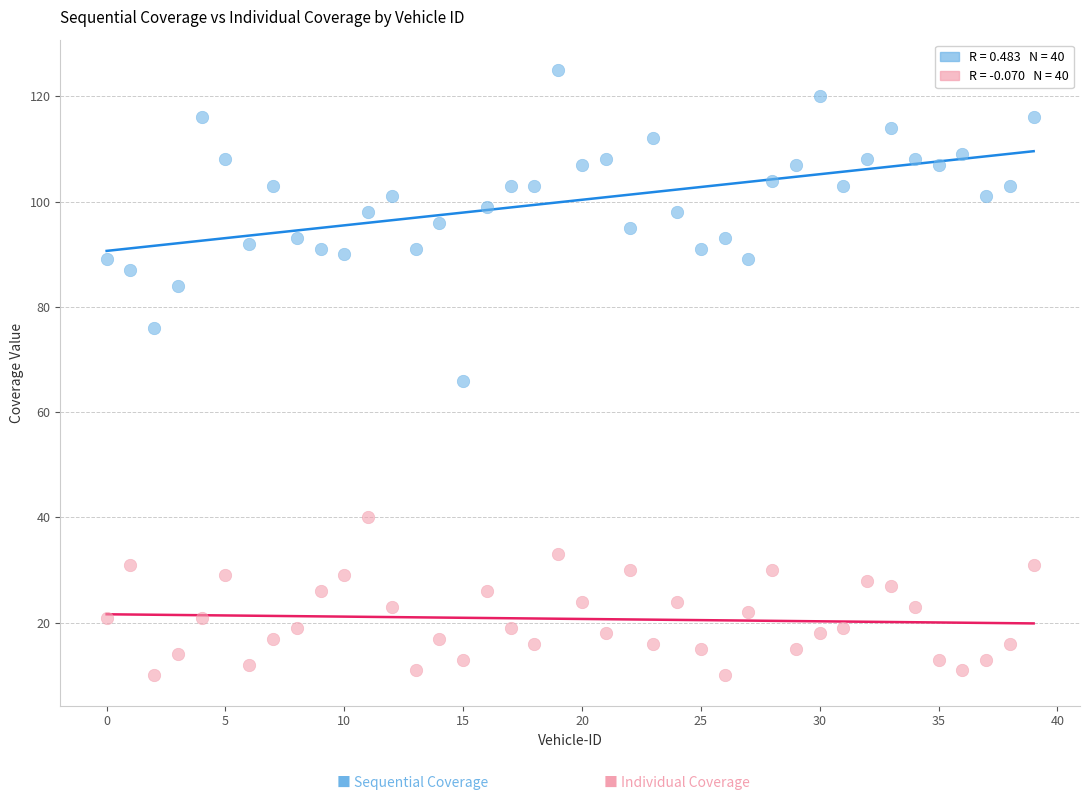

Across all data points, what is the range of Y values (max minus min)?

115